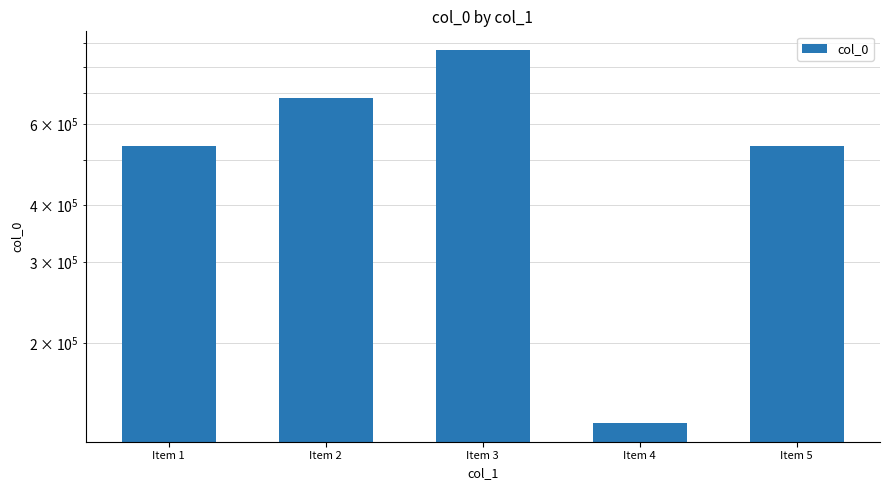

Reading left to right, extract all data points from this chart.

Item 1=537756	Item 2=683331	Item 3=869756	Item 4=133910	Item 5=537757